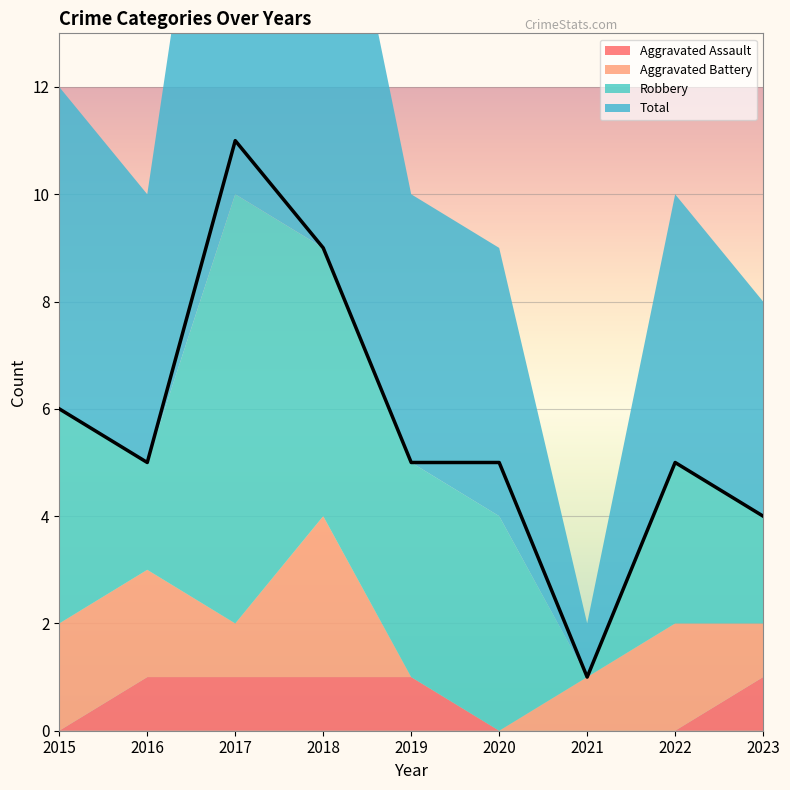

Is the value of Total at 2016 greater than the value of Robbery at 2015?

Yes